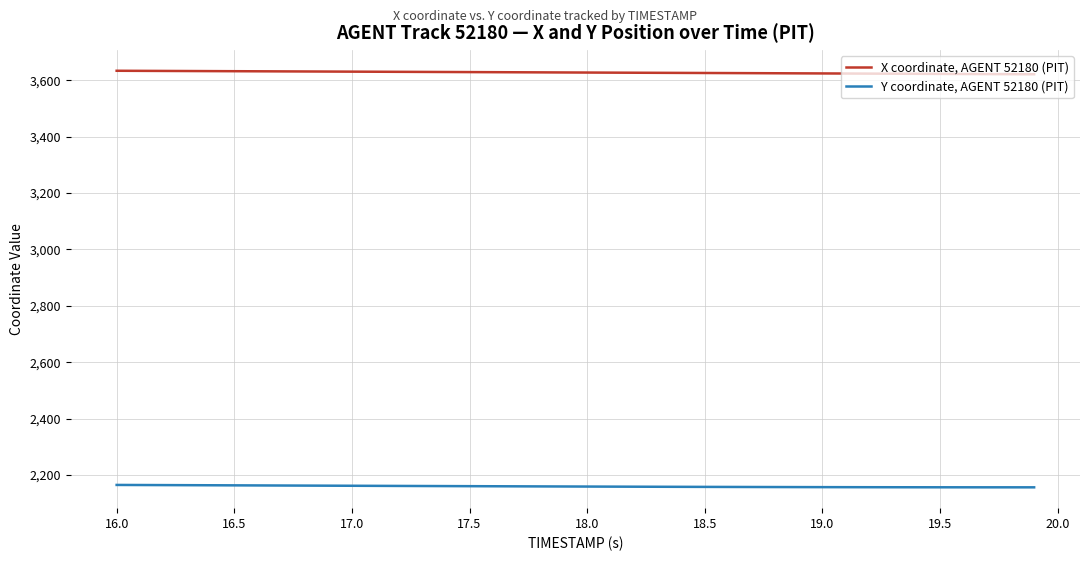

Which series has the largest total across all categories?

X coordinate, AGENT 52180 (PIT)